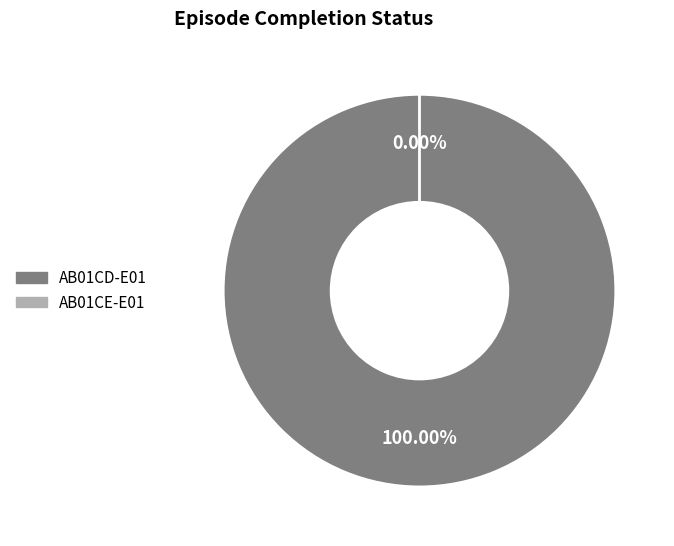

How many segments does this pie chart have?

2